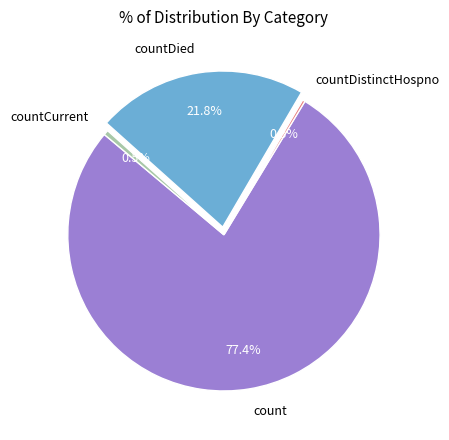

Is there a majority slice in this chart?

Yes